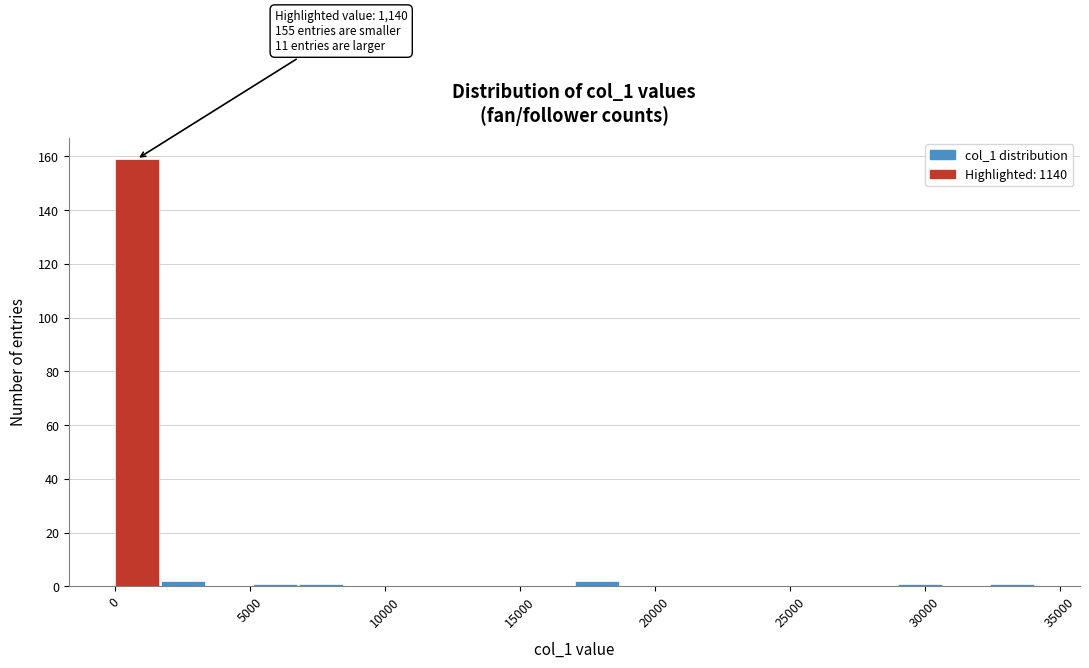

Read against the x-axis, roughly where is the centre of the tallest bar?

1000